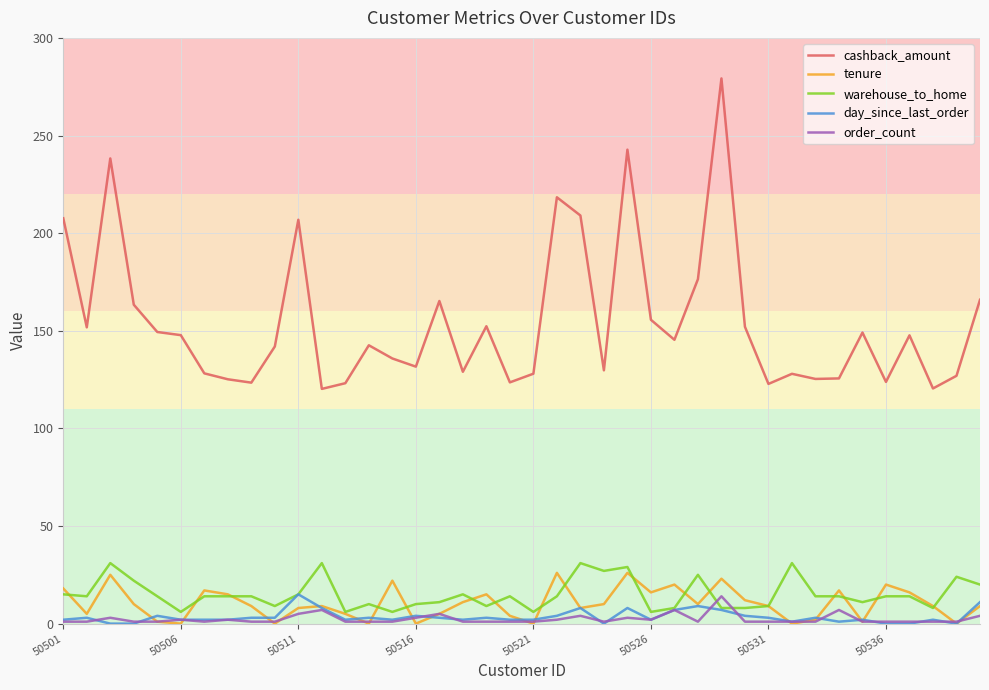

What is the greatest value displayed?

279.2